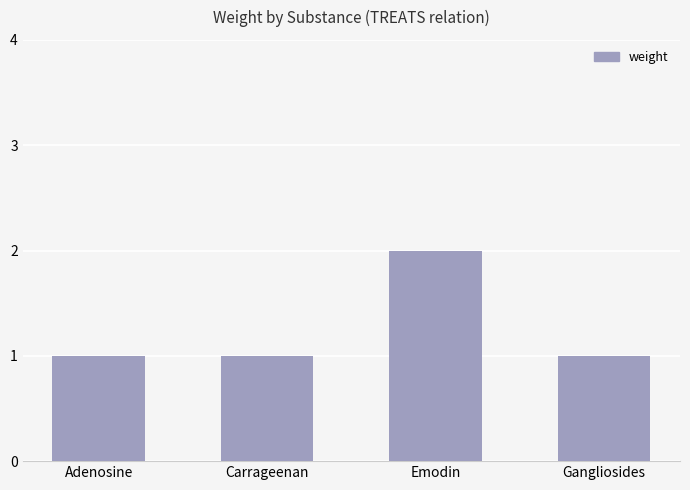

How many categories are shown in the chart?

4